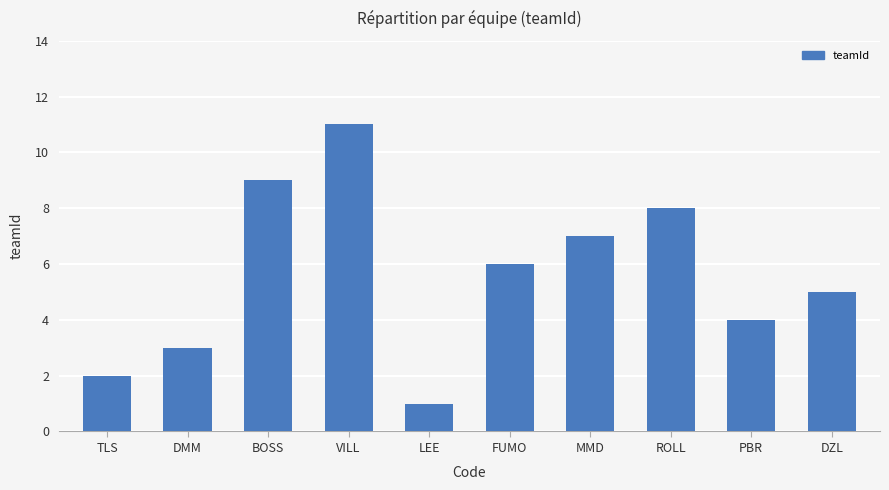

List the labels in order of value, largest first.

VILL, BOSS, ROLL, MMD, FUMO, DZL, PBR, DMM, TLS, LEE